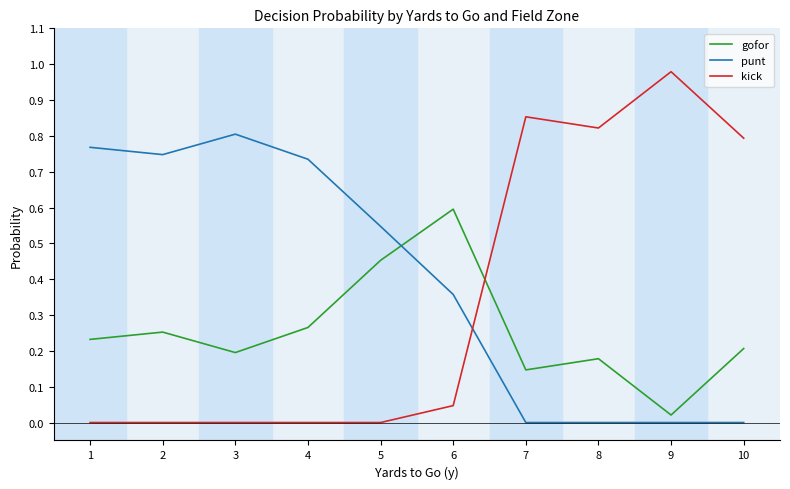

The punt series shows 0.7 at 5. True or false?

False